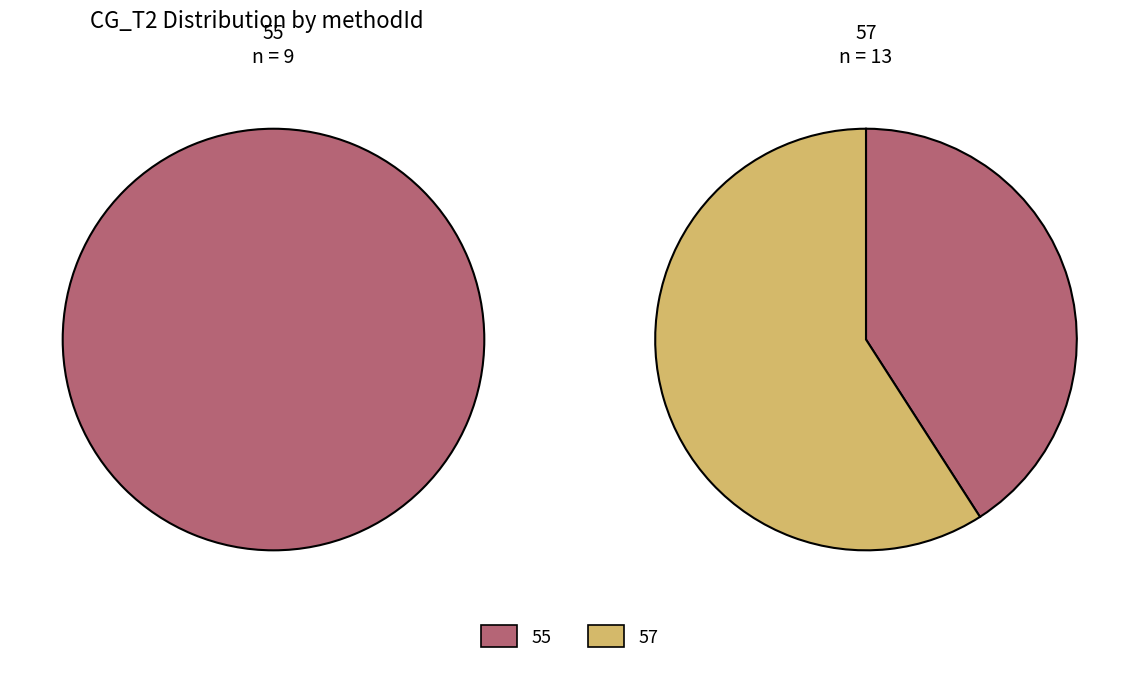

Which slice represents more than half of the pie?

57